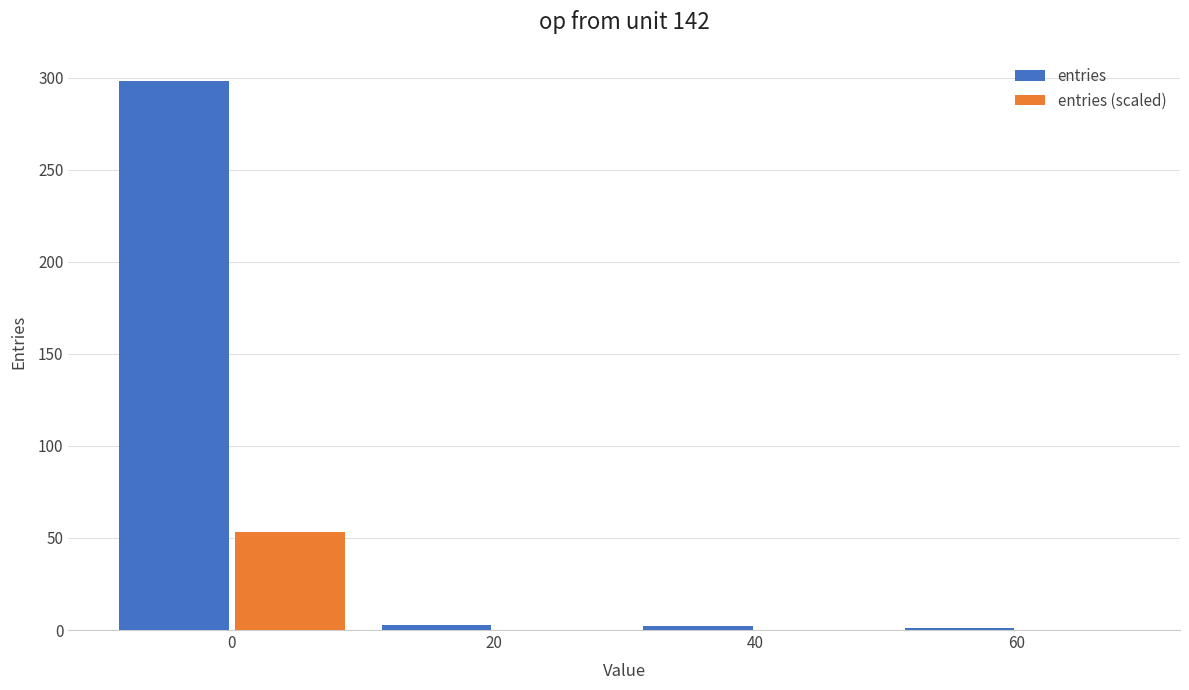

What is the sum of all entries (scaled) values?

53